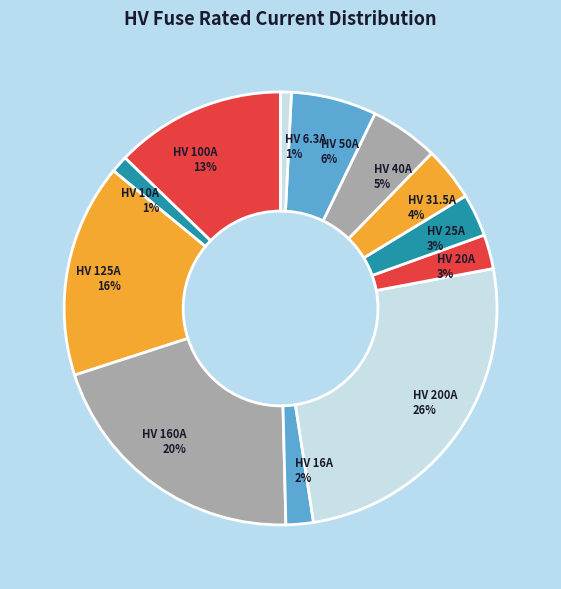

Which slice is the largest?

HV 200A